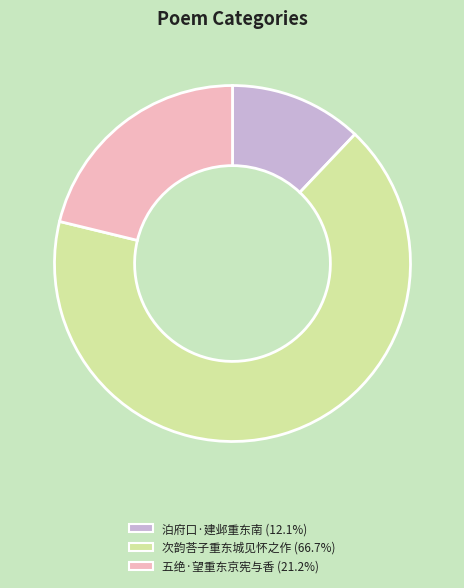

Is it true that 泊府口·建邺重东南 is 23% of the pie?

False